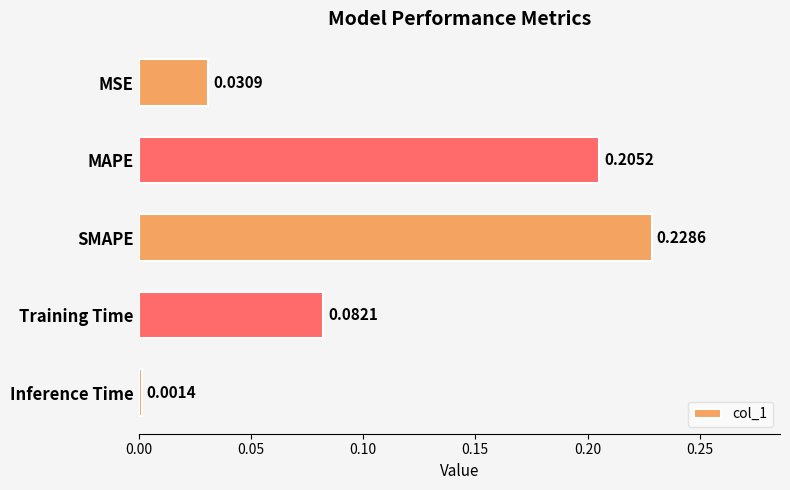

At which category does the chart reach its peak across all series?

SMAPE